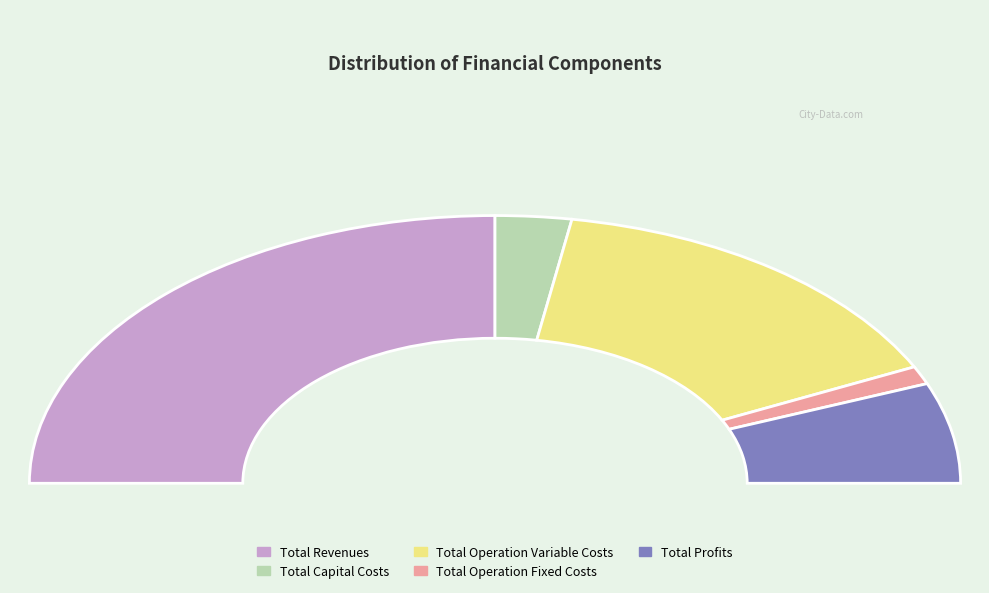

How many segments does this pie chart have?

5